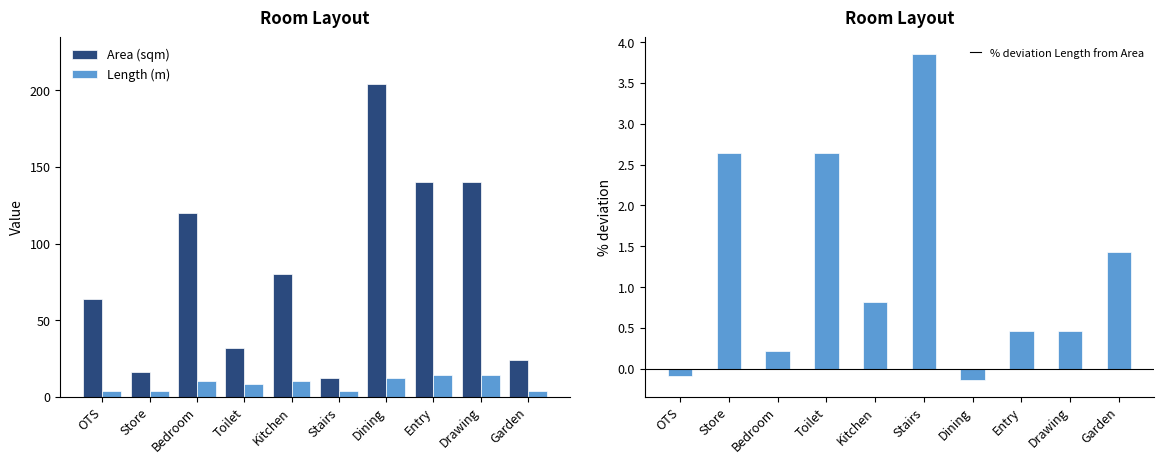

Which series has the largest range (max minus min)?

Area (sqm)